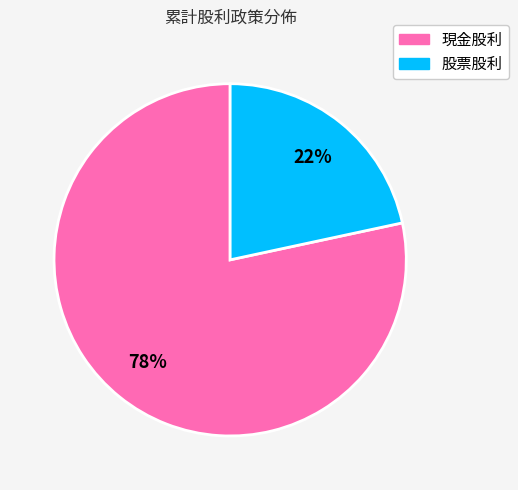

How many segments does this pie chart have?

2